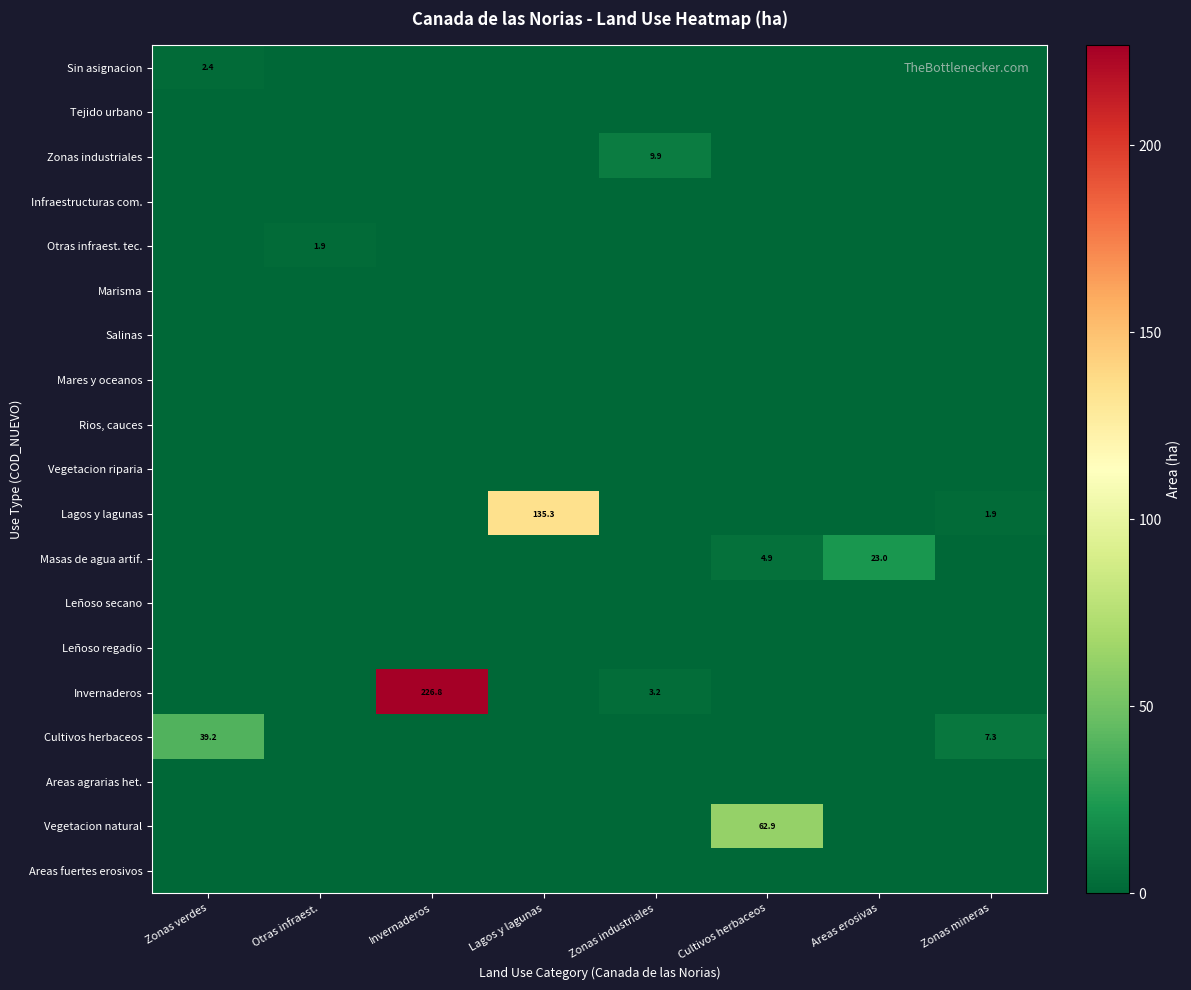

Between Zonas verdes and Lagos y lagunas, which series saw the biggest shift?

Lagos y lagunas